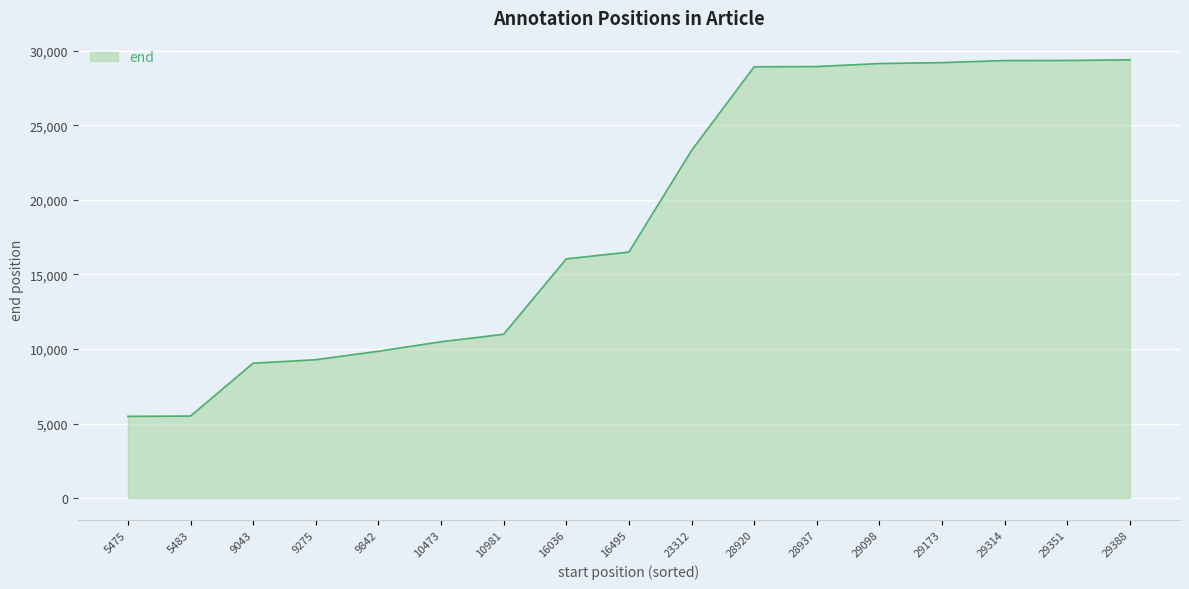

What is the sum of the values at 29173 and 9275?

38493